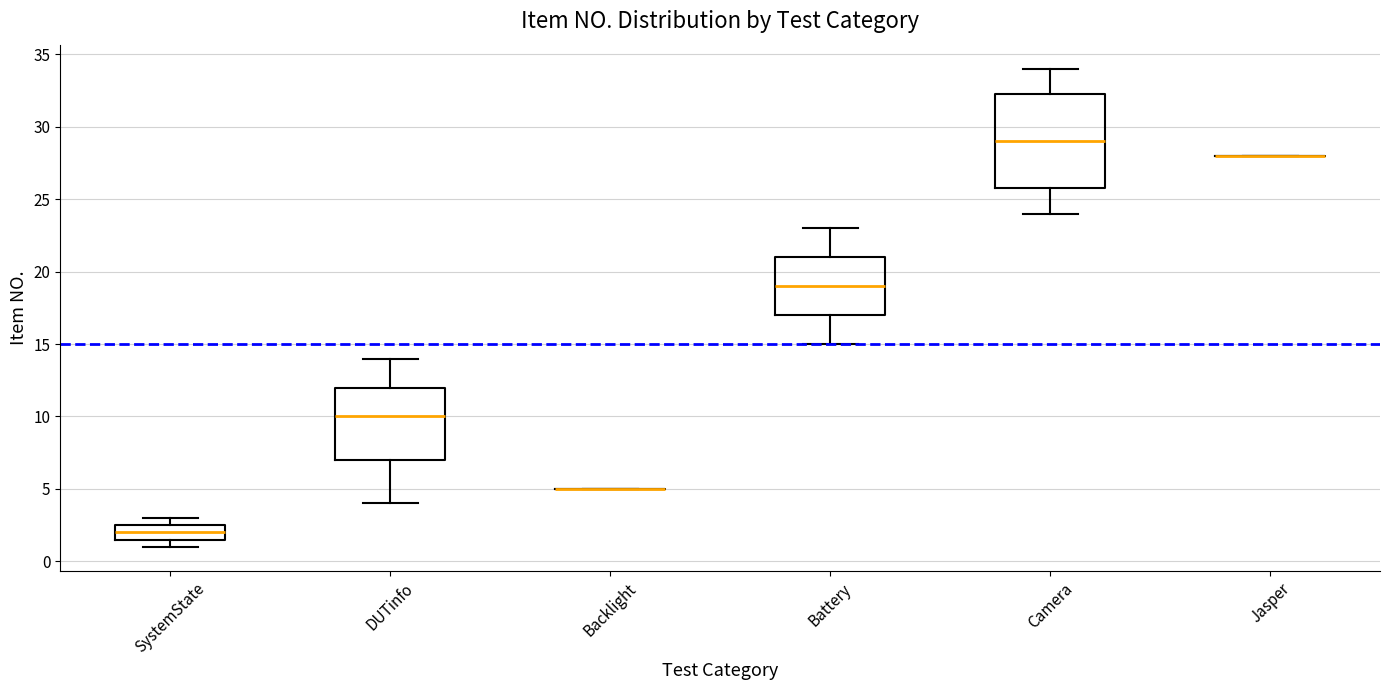

Reading left to right, read every box against the y-axis: the position of its median line, the range the box covers, and the ends of its whiskers. The values are not printed on the chart, so give them approximately, as read against the axis.

SystemState: median 2.0, box 1.5 to 2.5, whiskers 1.0 to 3.0
DUTinfo: median 10.0, box 7.0 to 12.0, whiskers 4.0 to 14.0
Backlight: box collapsed to a line at 5.0, whiskers 5.0 to 5.0
Battery: median 19.0, box 17.0 to 21.0, whiskers 15.0 to 23.0
Camera: median 29.0, box 26.0 to 32.5, whiskers 24.0 to 34.0
Jasper: box collapsed to a line at 28.0, whiskers 28.0 to 28.0